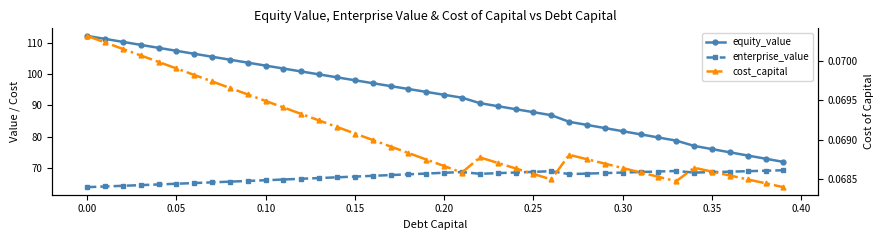

At how many categories does at least one series exceed 100?

13